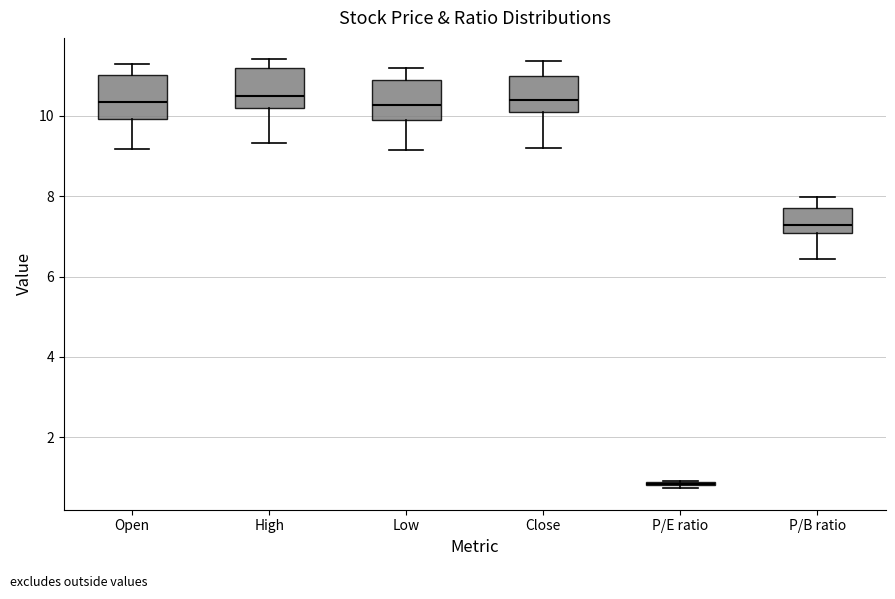

Reading left to right, read every box against the y-axis: the position of its median line, the range the box covers, and the ends of its whiskers. The values are not printed on the chart, so give them approximately, as read against the axis.

Open: median 10.4, box 10.0 to 11.0, whiskers 9.2 to 11.4
High: median 10.4, box 10.2 to 11.2, whiskers 9.4 to 11.4
Low: median 10.2, box 10.0 to 10.8, whiskers 9.2 to 11.2
Close: median 10.4, box 10.2 to 11.0, whiskers 9.2 to 11.4
P/E ratio: box collapsed to a line at 0.8, whiskers 0.8 to 1.0
P/B ratio: median 7.2, box 7.0 to 7.8, whiskers 6.4 to 8.0